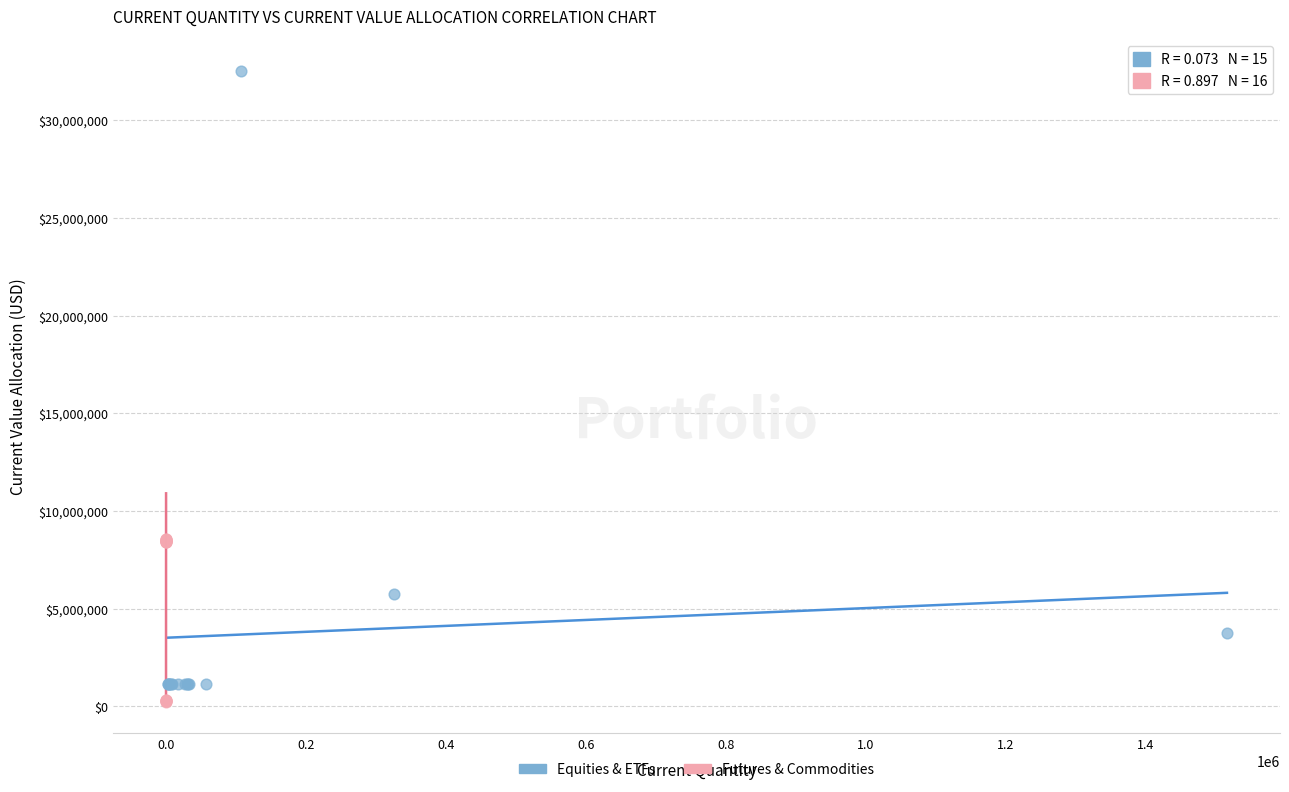

Which series has the largest Y range (max minus min)?

Equities & ETFs